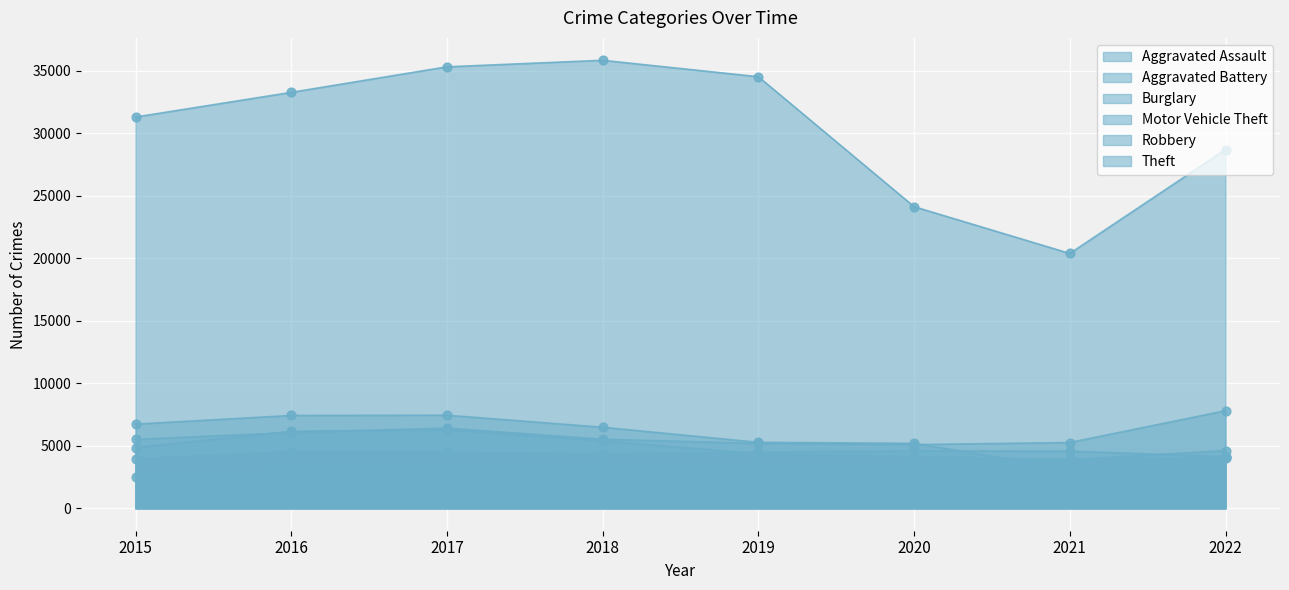

At which category is the sum across all series the highest?

2017